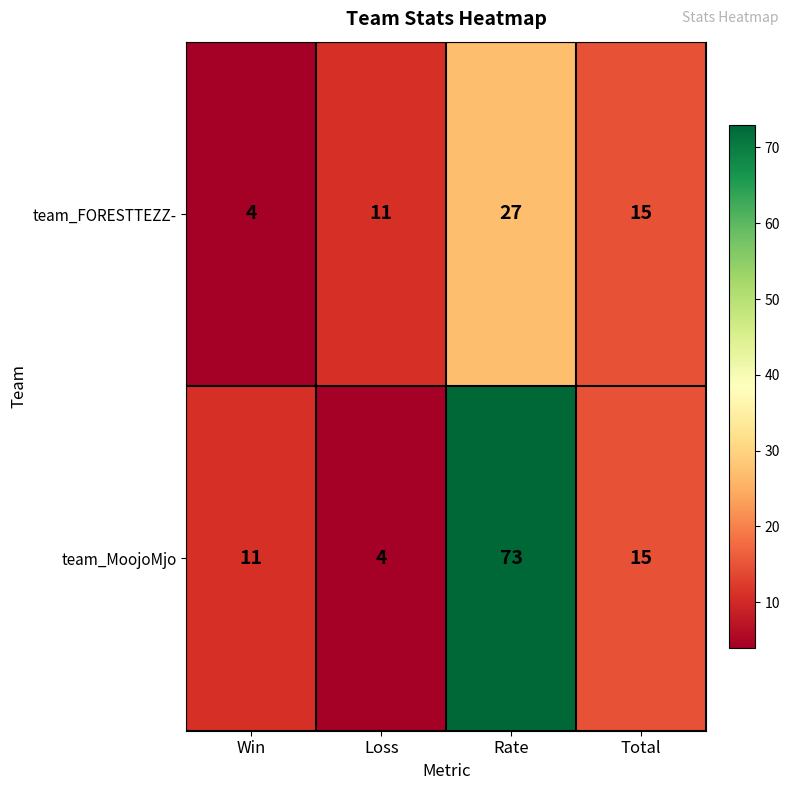

List the series in order of their overall mean, lowest first.

team_FORESTTEZZ-, team_MoojoMjo